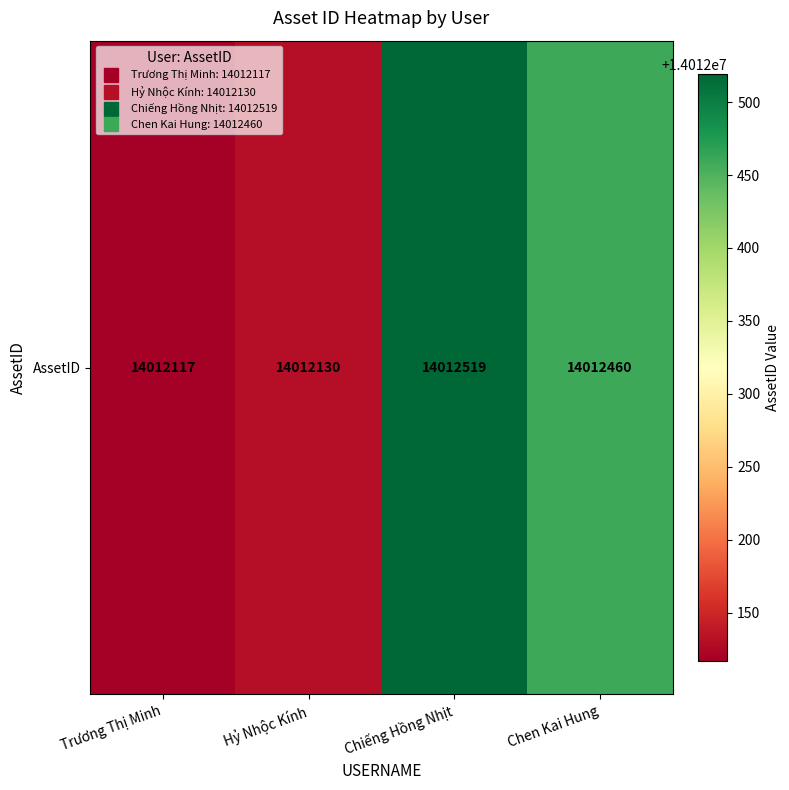

Reading right to left, extract all data points from this chart.

14012460	14012519	14012130	14012117